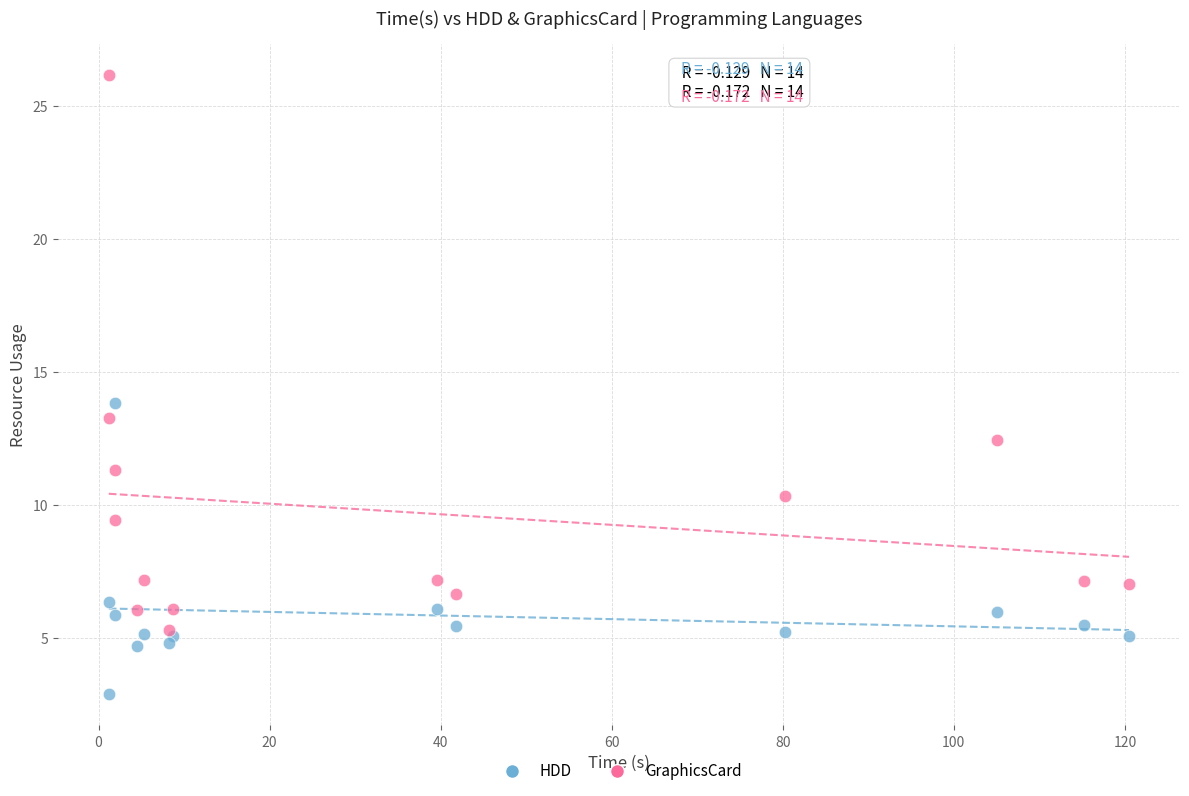

In the GraphicsCard series, what Y value is closest to 15?

13.3